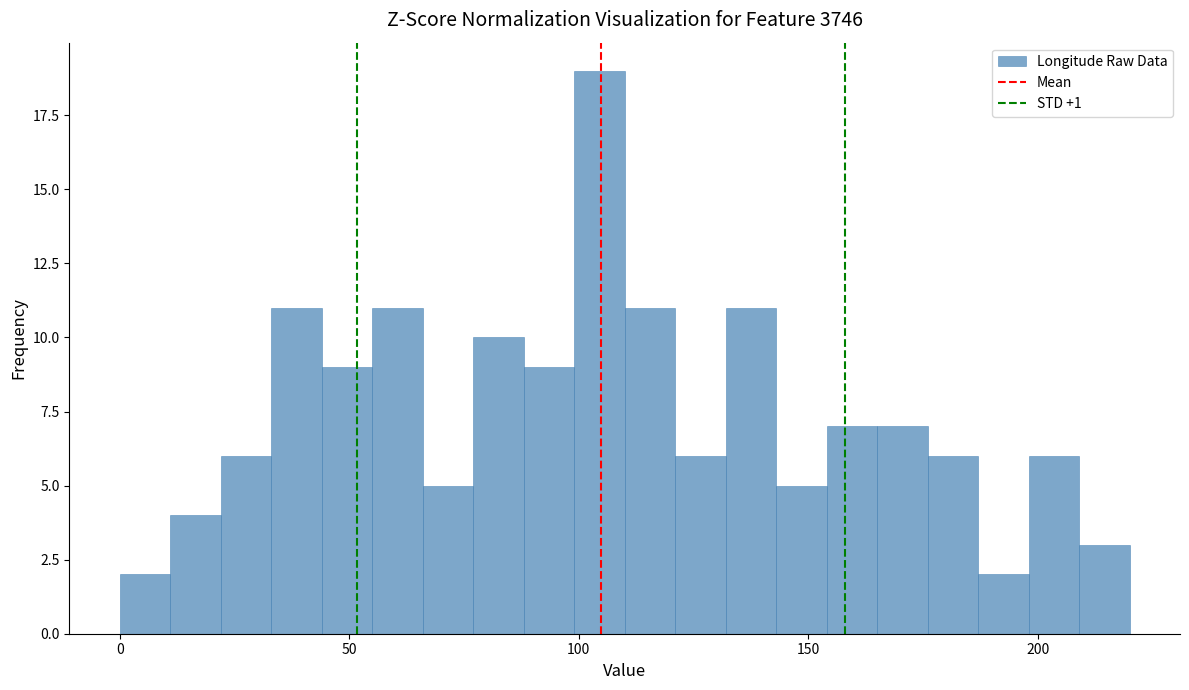

Read against the x-axis, roughly where is the centre of the tallest bar?

105